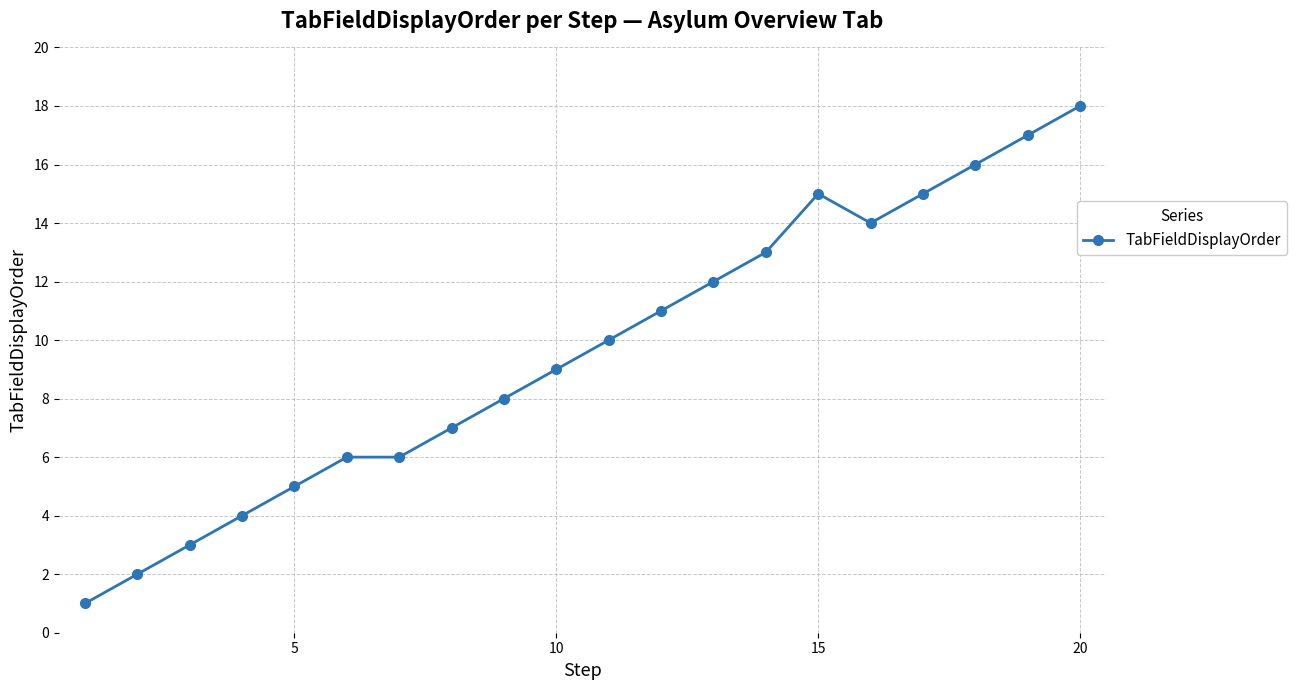

What is the sum of all values?

192